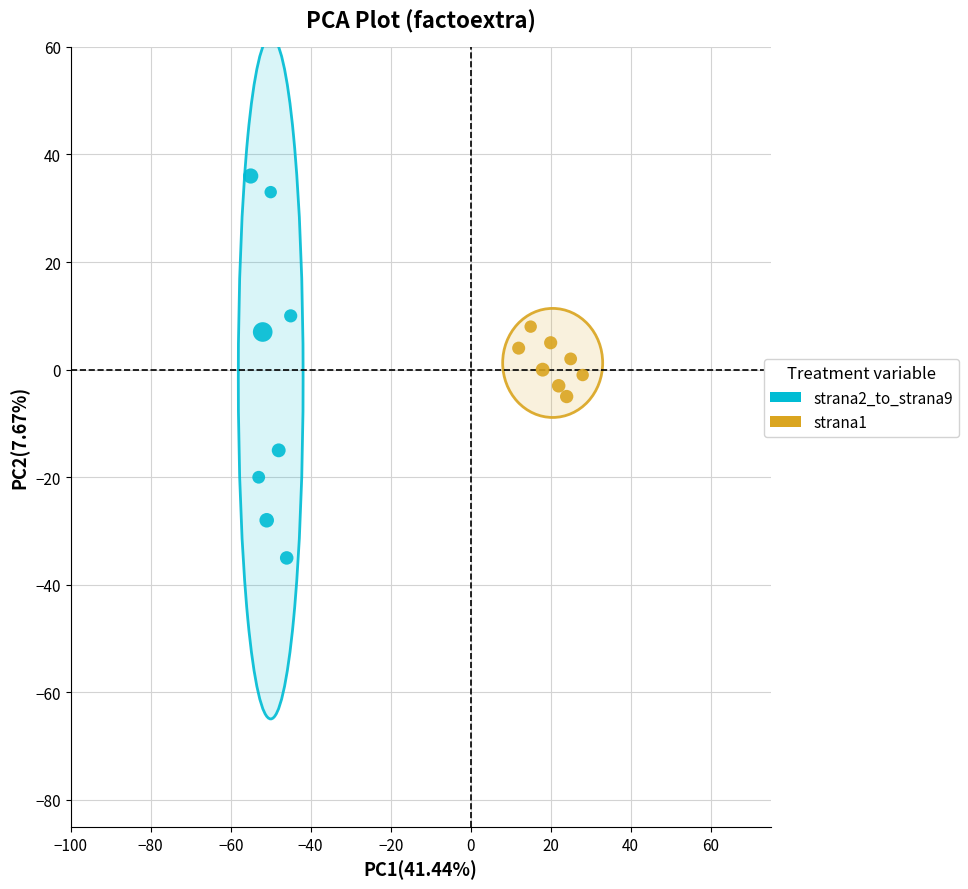

Which series contains the highest Y value?

strana2_to_strana9